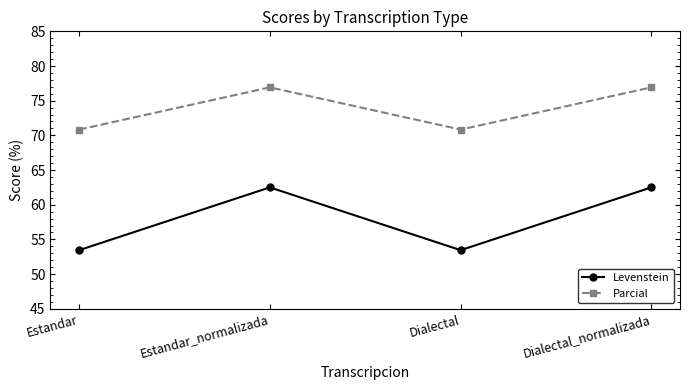

Is the value of Parcial at Estandar greater than the value of Levenstein at Estandar_normalizada?

Yes